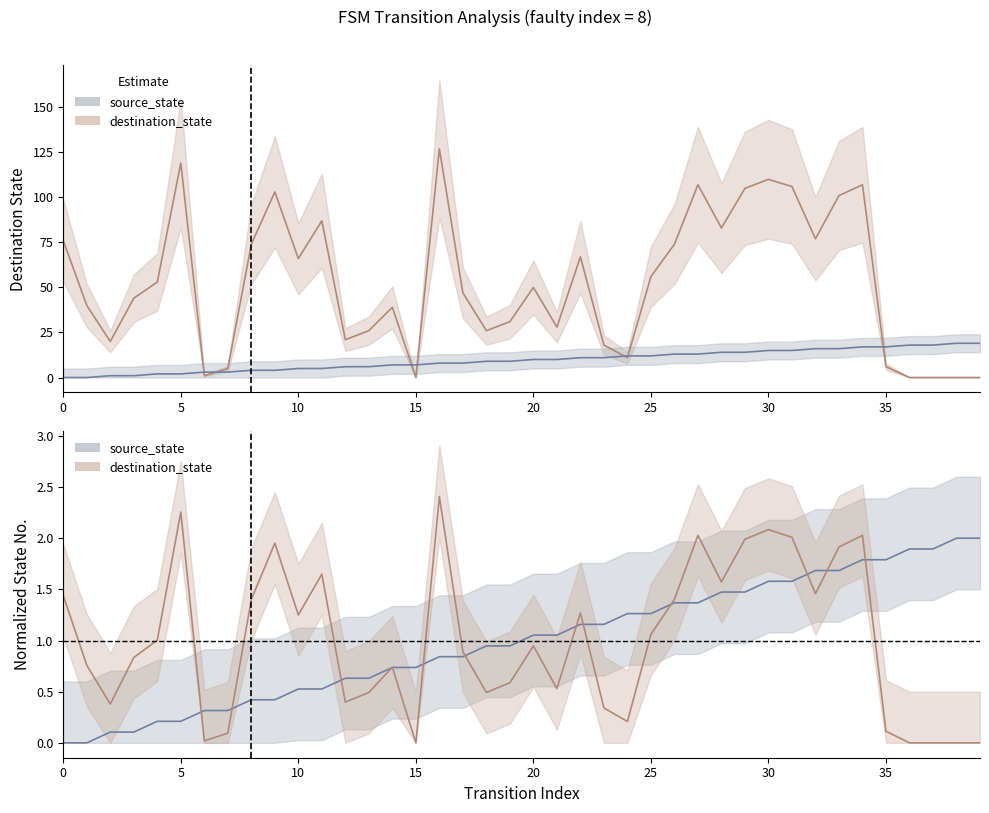

True or false: source_state has a value of 2.3 at 27.

False